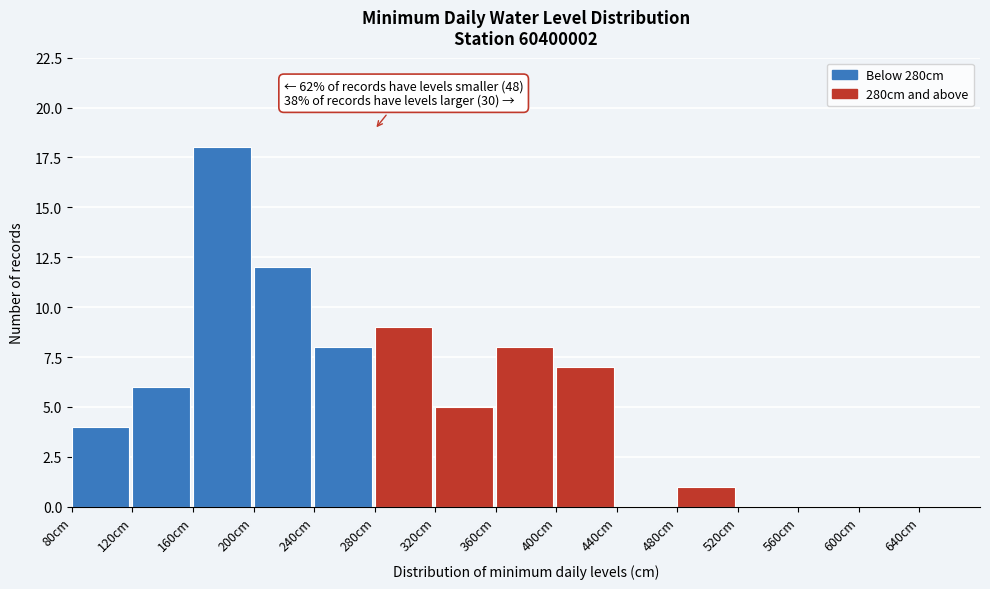

Which range on the x-axis has the tallest bar?

160 to 200